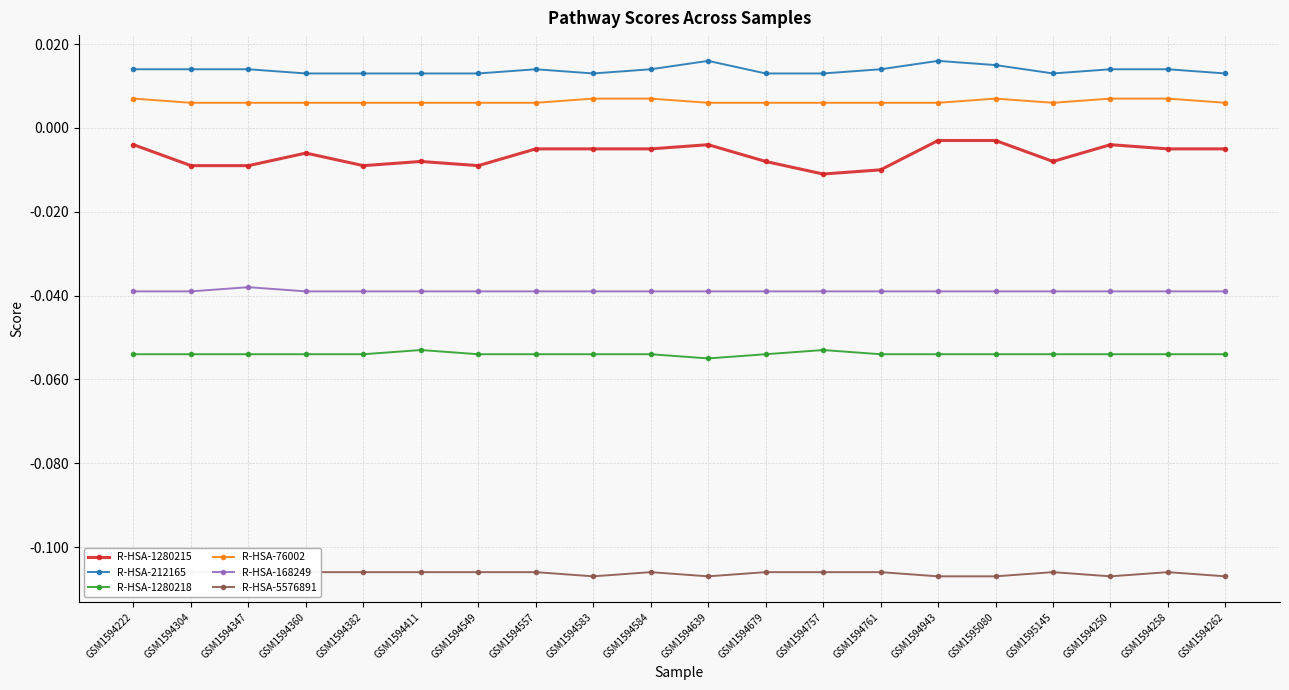

Reading left to right, extract all data points from this chart.

R-HSA-1280215: GSM1594222=-0.0	GSM1594304=-0.0	GSM1594347=-0.0	GSM1594360=-0.0	GSM1594382=-0.0	GSM1594411=-0.0	GSM1594549=-0.0	GSM1594557=-0.0	GSM1594583=-0.0	GSM1594584=-0.0	GSM1594639=-0.0	GSM1594679=-0.0	GSM1594757=-0.0	GSM1594761=-0.0	GSM1594943=-0.0	GSM1595080=-0.0	GSM1595145=-0.0	GSM1594250=-0.0	GSM1594258=-0.0	GSM1594262=-0.0
R-HSA-212165: GSM1594222=0.0	GSM1594304=0.0	GSM1594347=0.0	GSM1594360=0.0	GSM1594382=0.0	GSM1594411=0.0	GSM1594549=0.0	GSM1594557=0.0	GSM1594583=0.0	GSM1594584=0.0	GSM1594639=0.0	GSM1594679=0.0	GSM1594757=0.0	GSM1594761=0.0	GSM1594943=0.0	GSM1595080=0.0	GSM1595145=0.0	GSM1594250=0.0	GSM1594258=0.0	GSM1594262=0.0
R-HSA-1280218: GSM1594222=-0.1	GSM1594304=-0.1	GSM1594347=-0.1	GSM1594360=-0.1	GSM1594382=-0.1	GSM1594411=-0.1	GSM1594549=-0.1	GSM1594557=-0.1	GSM1594583=-0.1	GSM1594584=-0.1	GSM1594639=-0.1	GSM1594679=-0.1	GSM1594757=-0.1	GSM1594761=-0.1	GSM1594943=-0.1	GSM1595080=-0.1	GSM1595145=-0.1	GSM1594250=-0.1	GSM1594258=-0.1	GSM1594262=-0.1
R-HSA-76002: GSM1594222=0.0	GSM1594304=0.0	GSM1594347=0.0	GSM1594360=0.0	GSM1594382=0.0	GSM1594411=0.0	GSM1594549=0.0	GSM1594557=0.0	GSM1594583=0.0	GSM1594584=0.0	GSM1594639=0.0	GSM1594679=0.0	GSM1594757=0.0	GSM1594761=0.0	GSM1594943=0.0	GSM1595080=0.0	GSM1595145=0.0	GSM1594250=0.0	GSM1594258=0.0	GSM1594262=0.0
R-HSA-168249: GSM1594222=-0.0	GSM1594304=-0.0	GSM1594347=-0.0	GSM1594360=-0.0	GSM1594382=-0.0	GSM1594411=-0.0	GSM1594549=-0.0	GSM1594557=-0.0	GSM1594583=-0.0	GSM1594584=-0.0	GSM1594639=-0.0	GSM1594679=-0.0	GSM1594757=-0.0	GSM1594761=-0.0	GSM1594943=-0.0	GSM1595080=-0.0	GSM1595145=-0.0	GSM1594250=-0.0	GSM1594258=-0.0	GSM1594262=-0.0
R-HSA-5576891: GSM1594222=-0.1	GSM1594304=-0.1	GSM1594347=-0.1	GSM1594360=-0.1	GSM1594382=-0.1	GSM1594411=-0.1	GSM1594549=-0.1	GSM1594557=-0.1	GSM1594583=-0.1	GSM1594584=-0.1	GSM1594639=-0.1	GSM1594679=-0.1	GSM1594757=-0.1	GSM1594761=-0.1	GSM1594943=-0.1	GSM1595080=-0.1	GSM1595145=-0.1	GSM1594250=-0.1	GSM1594258=-0.1	GSM1594262=-0.1